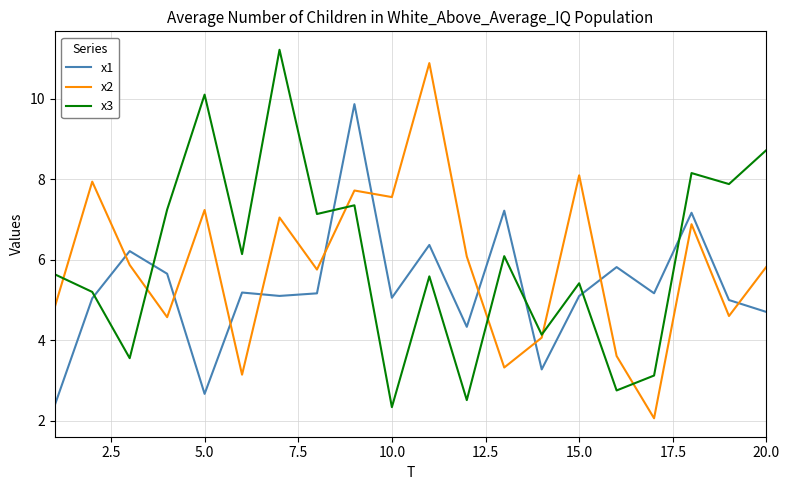

What is the highest value of the x1 series?

9.9